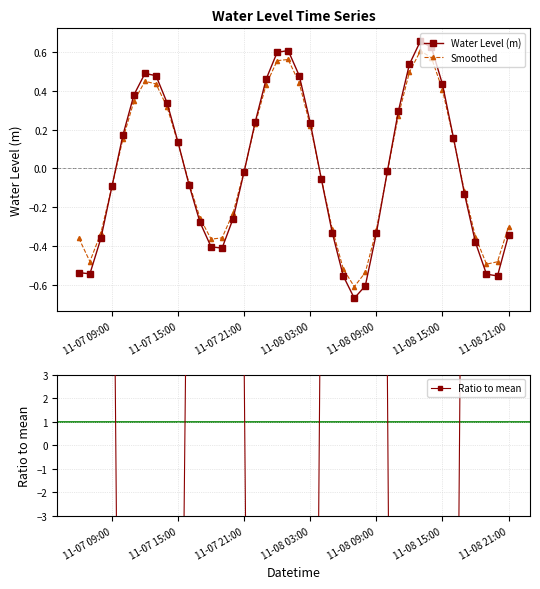

True or false: Water Level (m) has more than 0 interior local peaks.

True